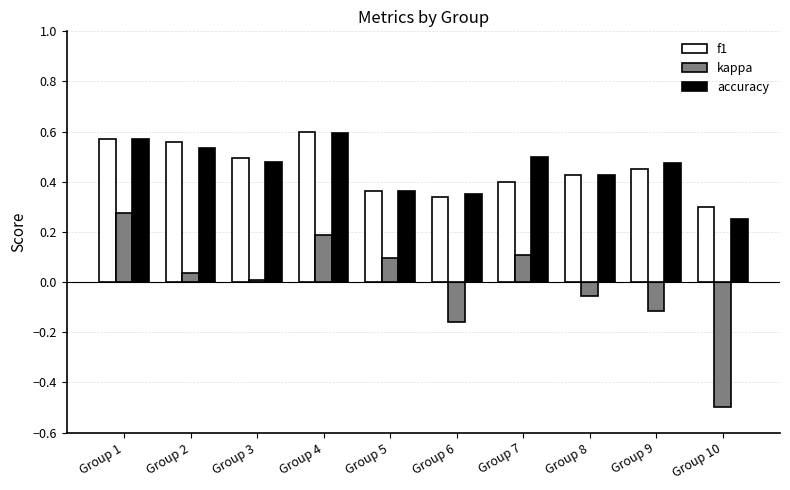

Is the value of accuracy at Group 10 greater than the value of kappa at Group 2?

Yes